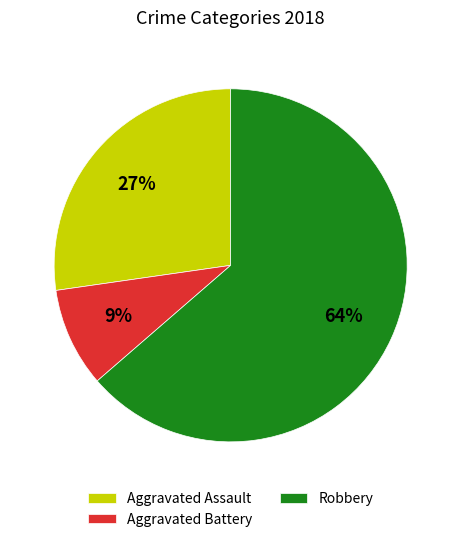

What is the largest slice in the pie chart?

Robbery